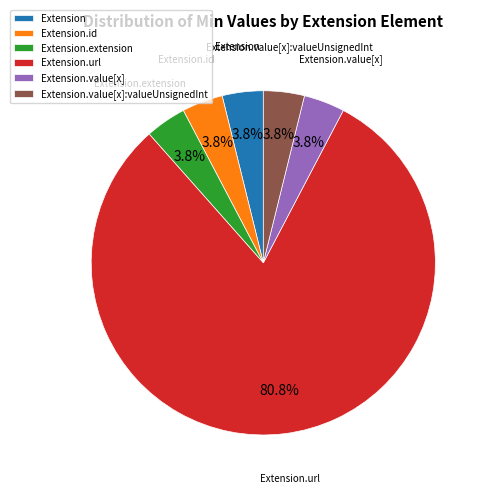

Which has a higher value, Extension.url or Extension.value[x]?

Extension.url